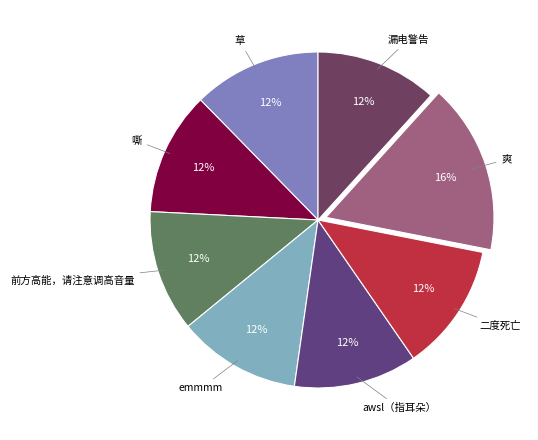

Is there a majority slice in this chart?

No